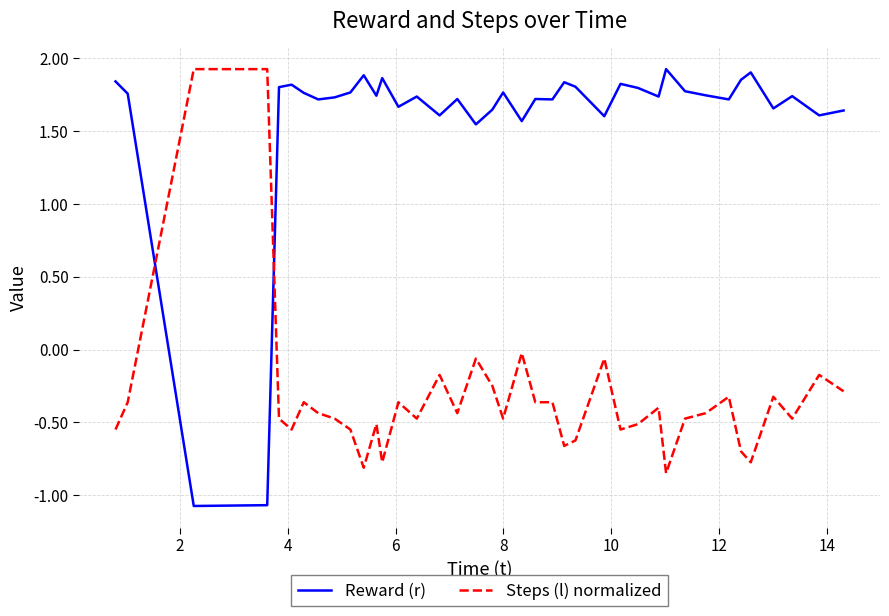

Does the chart display data point markers on the line(s)?

No